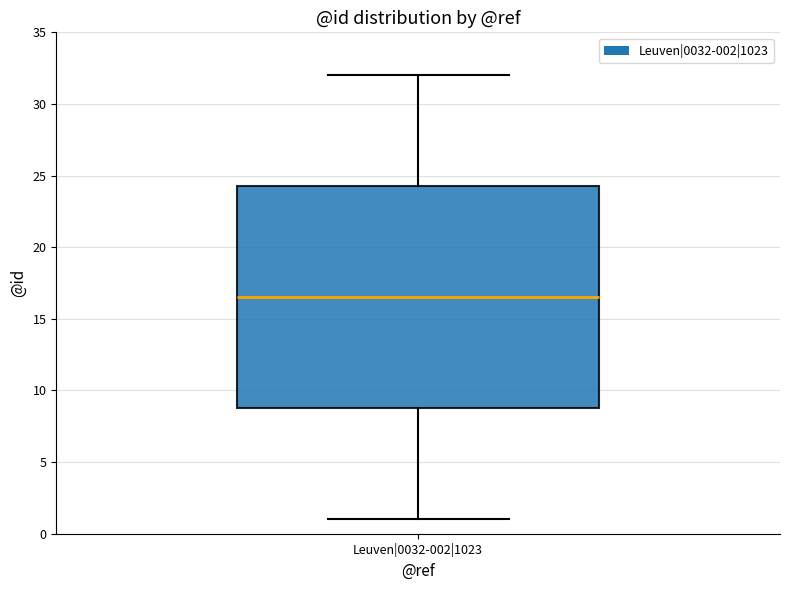

Transcribe this box plot: give where the median line is, the range the box spans, and where the two whiskers end, as read against the y-axis. The values are not printed on the chart, so give them approximately, as read against the axis.

median 16.5, box 9.0 to 24.5, whiskers 1.0 to 32.0